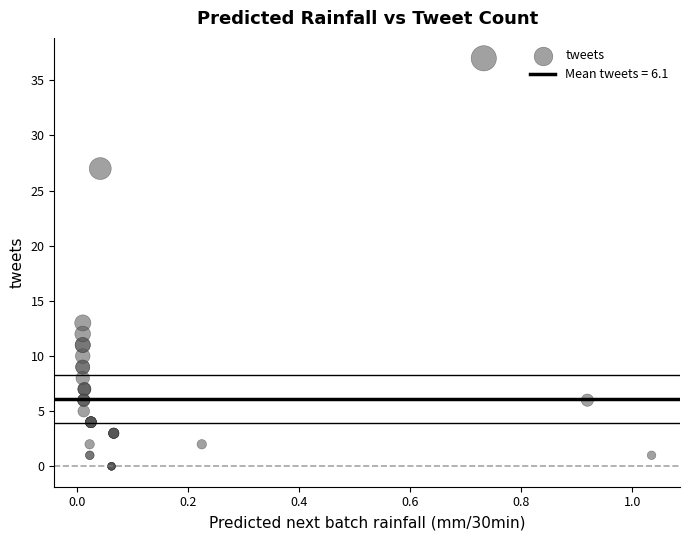

What Y value in the scatter plot is closest to 18?

13